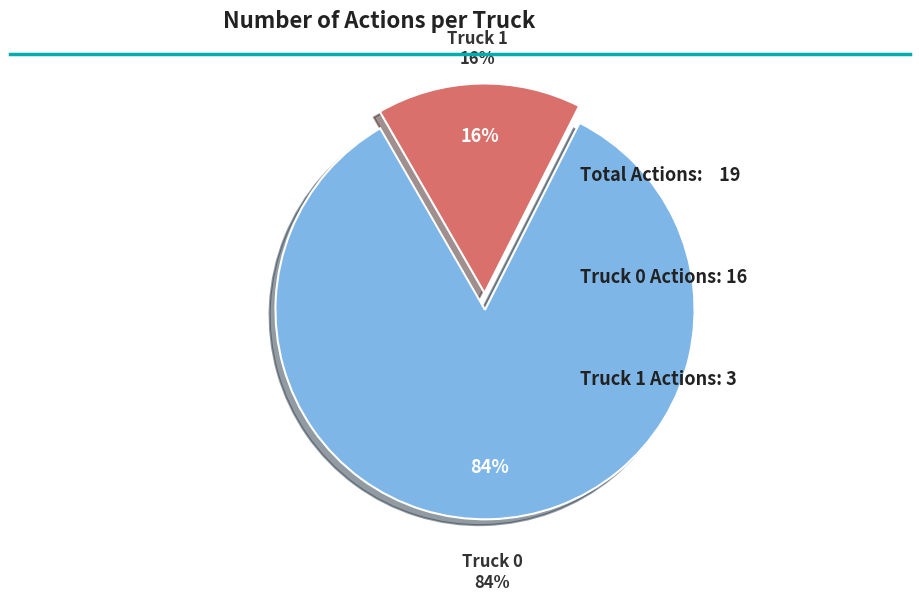

To the nearest percent, what is the average slice percentage?

50%